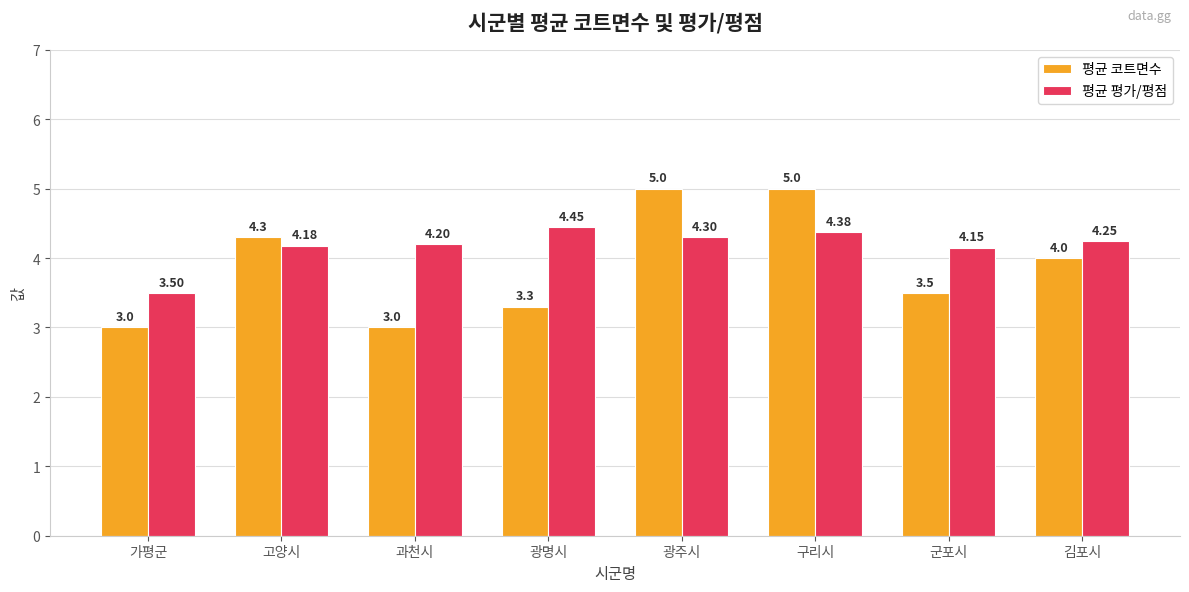

The value of 평균 평가/평점 at 과천시 is 6.9. True or false?

False